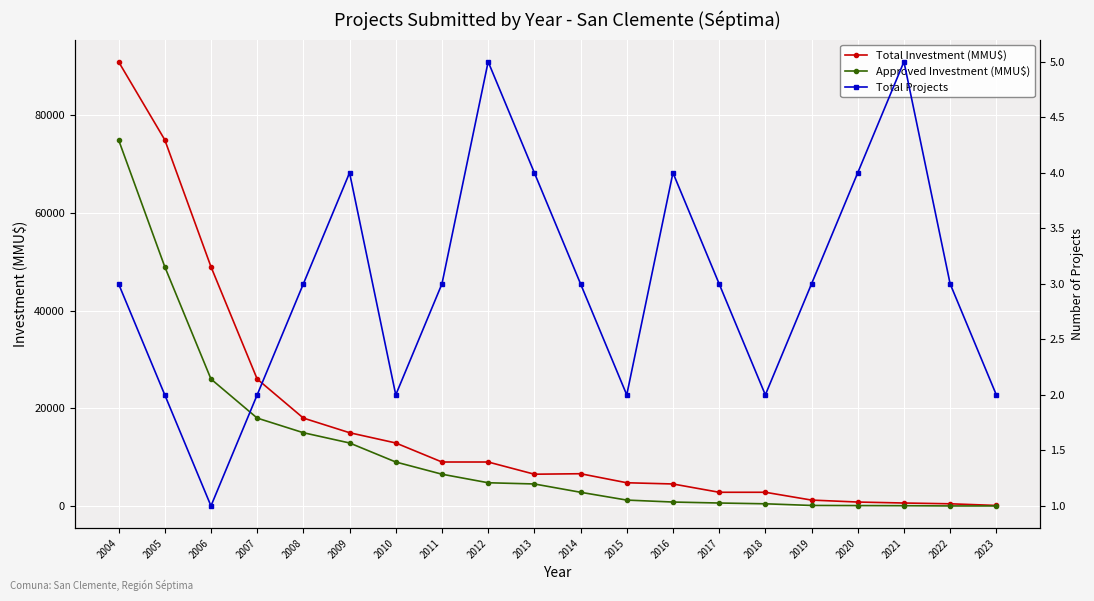

Which series ends up on top after the final intersection of Approved Investment (MMU$) and Total Projects?

Total Projects